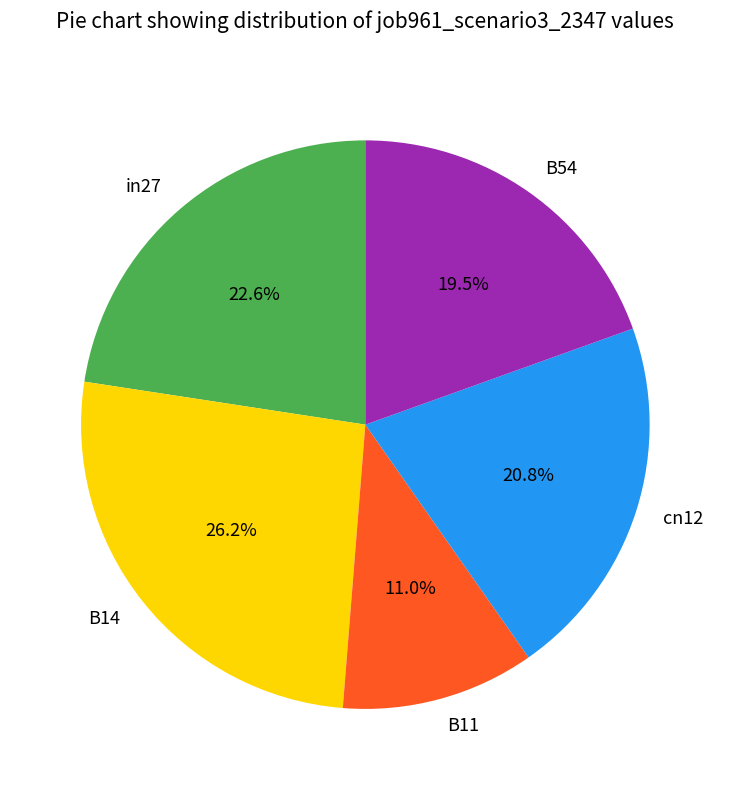

Which has a higher value, cn12 or B14?

B14